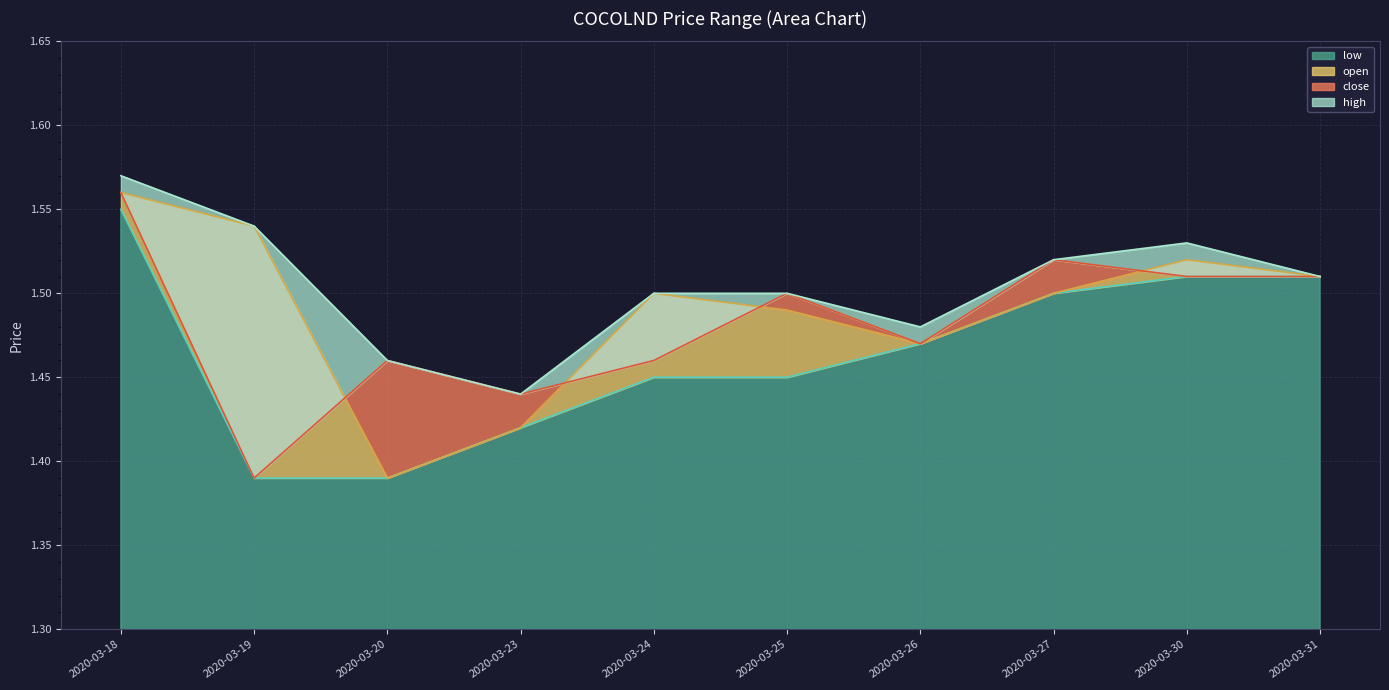

True or false: low has a value of 0.6 at 2020-03-25.

False